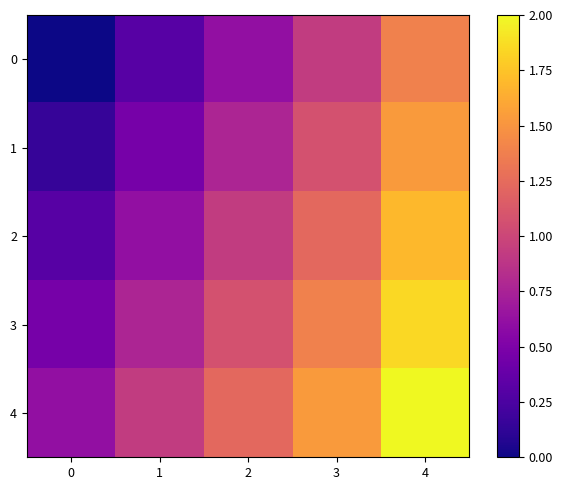

Which series has the largest total across all categories?

4